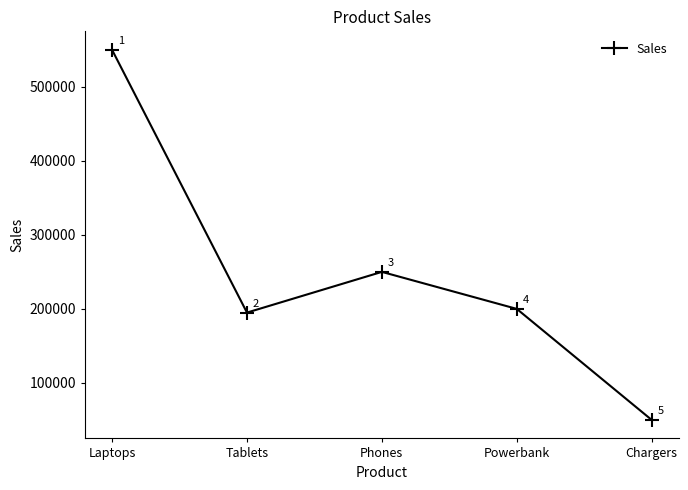

What is the sum of all values?

1245000